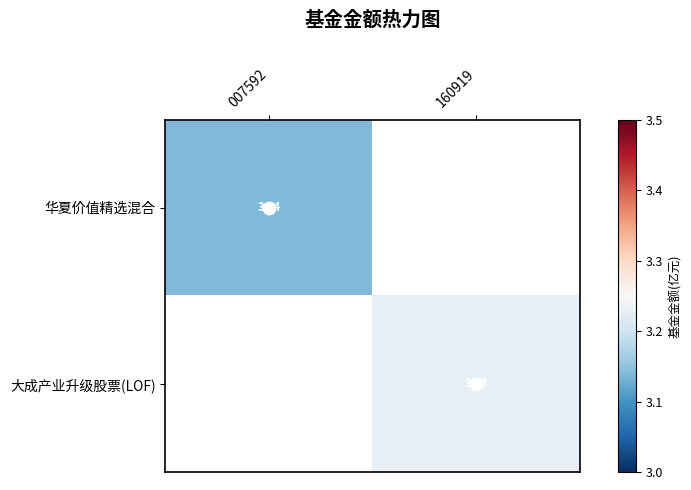

How many categories are shown in the chart?

2